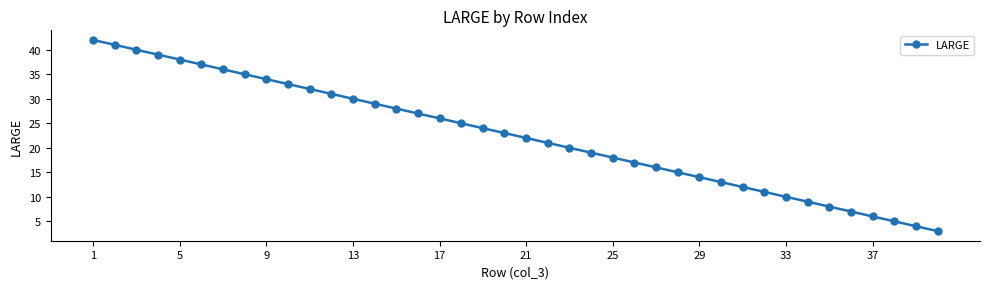

What is the difference between the maximum and minimum values?

39